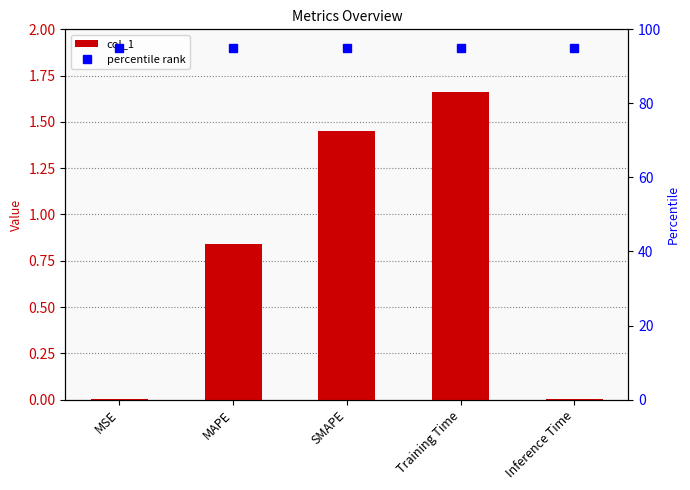

Between Inference Time and SMAPE, which is larger?

SMAPE